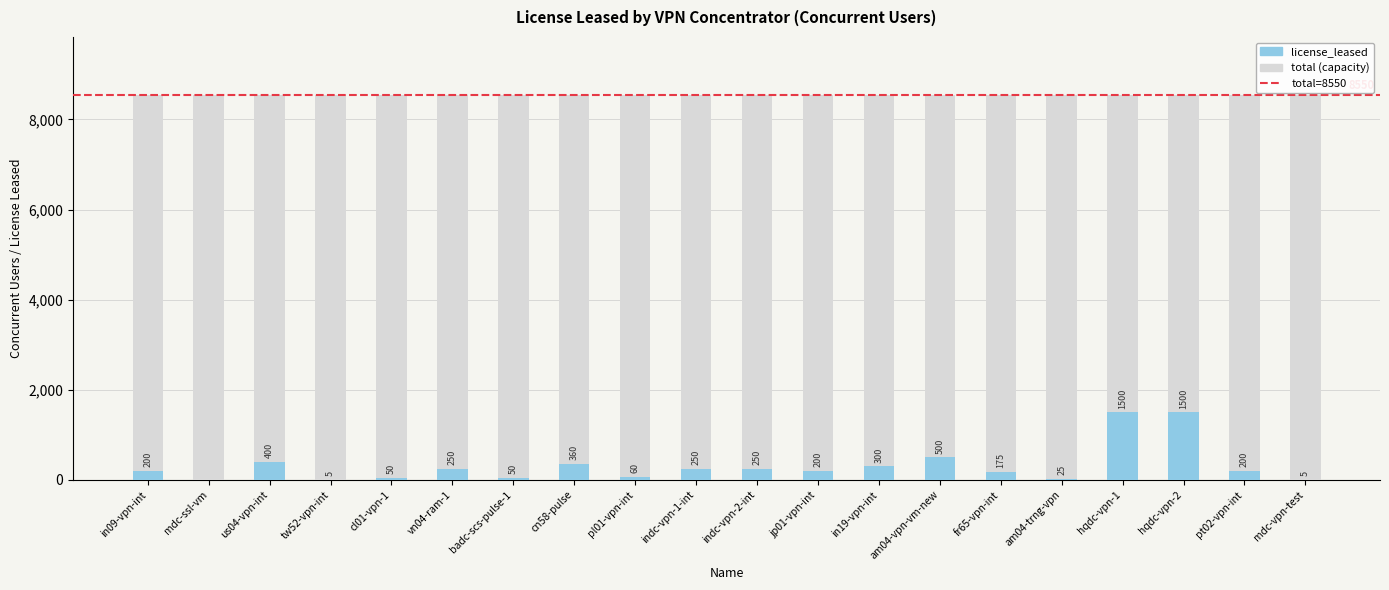

The value of license_leased at am04-vpn-vm-new is 500. True or false?

True